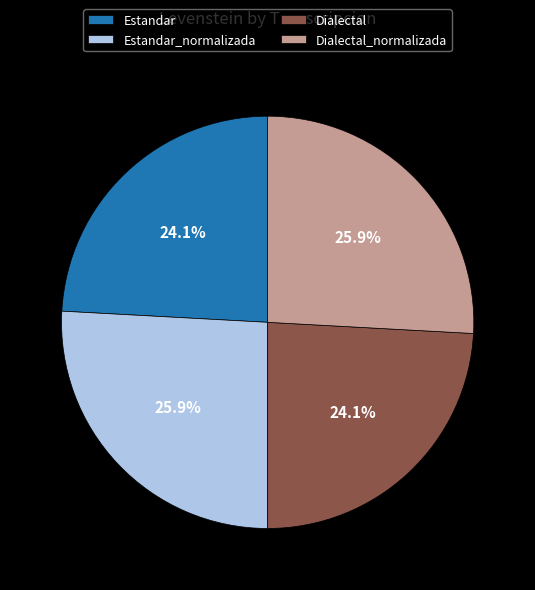

To the nearest percent, what percentage of the pie is Dialectal_normalizada?

26%